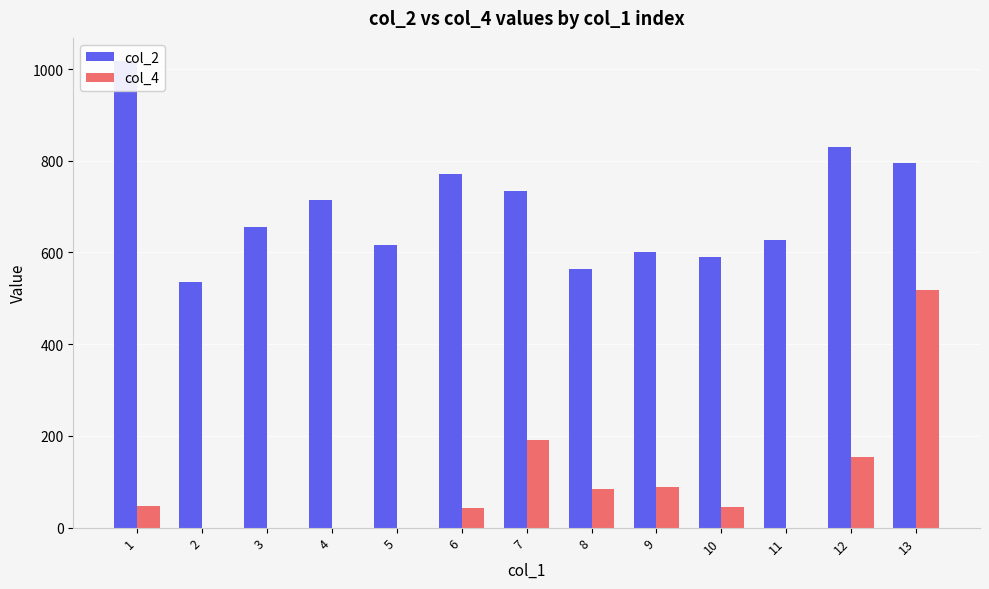

At how many categories does at least one series exceed 772?

3